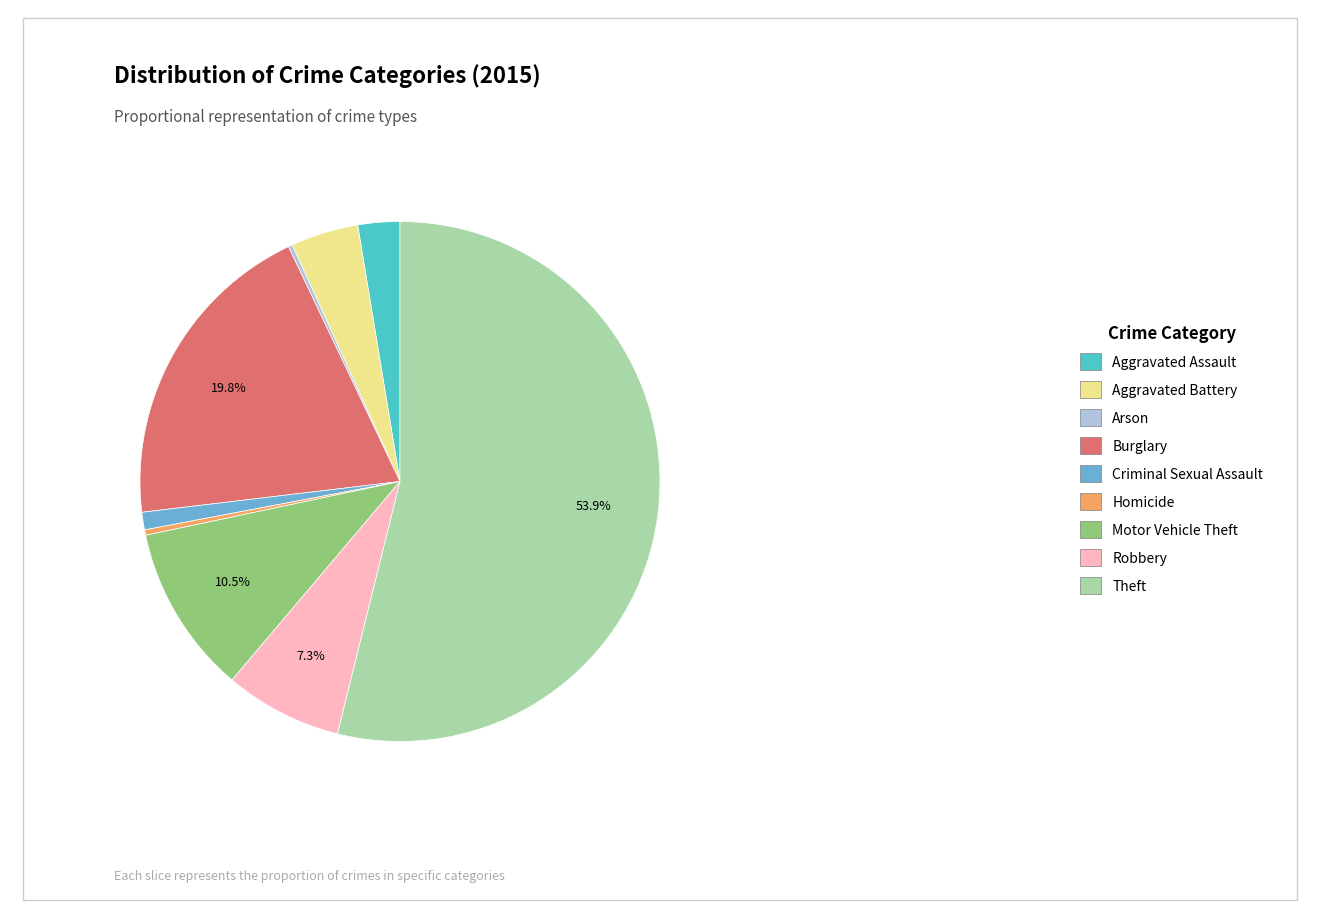

Combined, do Aggravated Assault and Robbery account for over 50%?

No